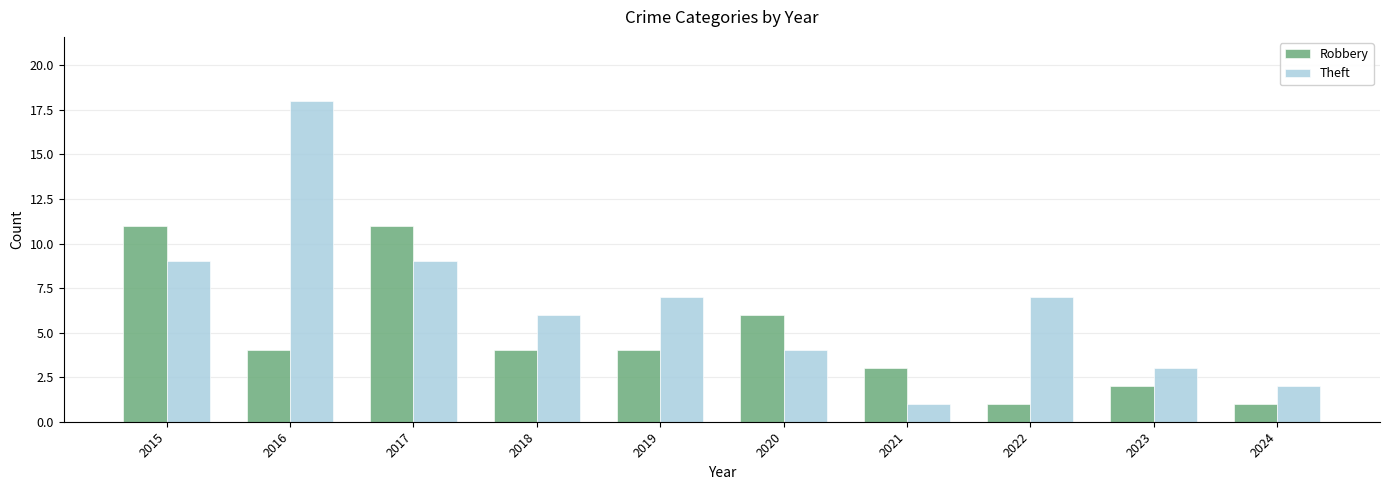

List the series in order of their peak value, lowest first.

Robbery, Theft